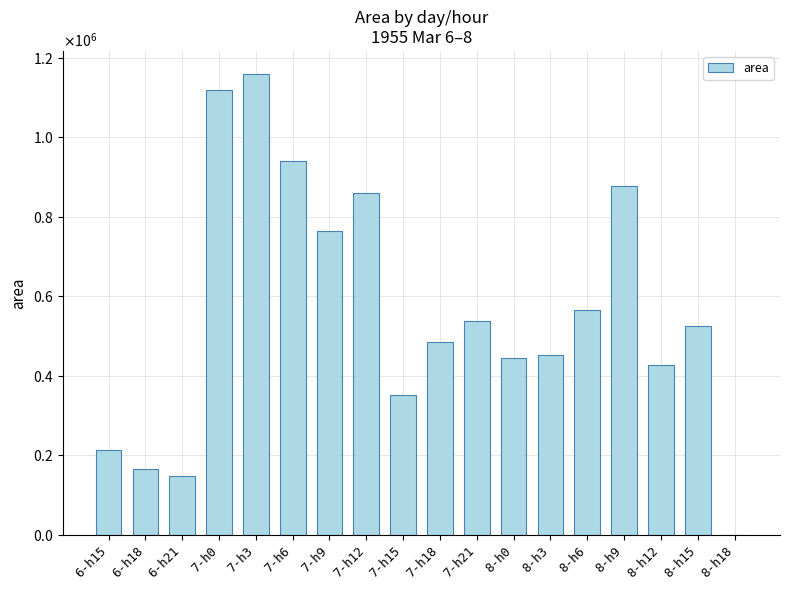

How many data points are less than 524375?

9